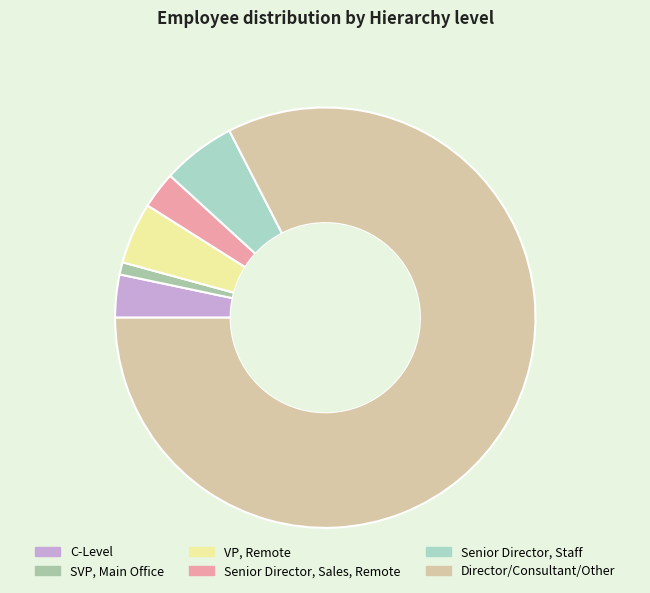

Which has a higher value, C-Level or Senior Director, Staff?

Senior Director, Staff